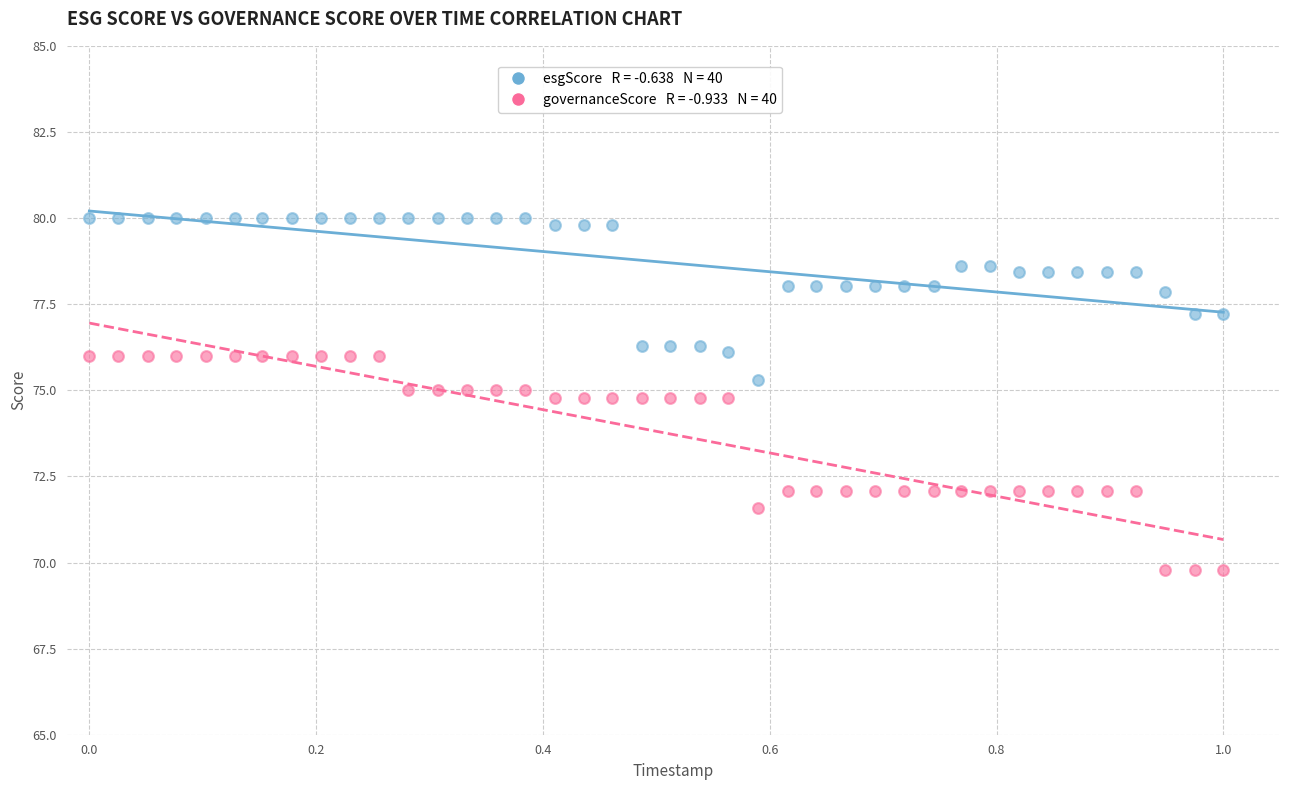

Across all data points, what is the range of Y values (max minus min)?

10.2